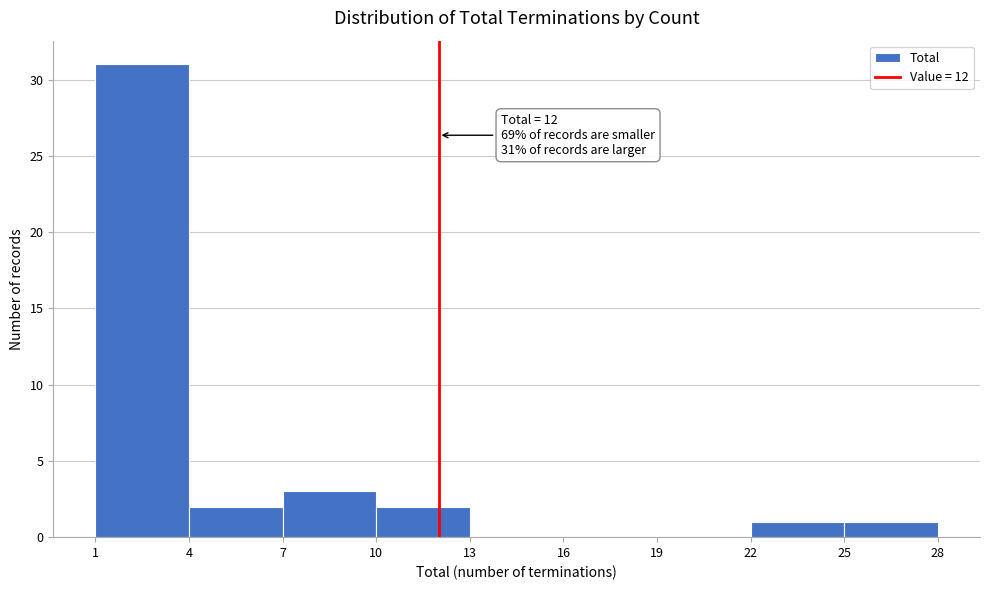

Over which range of the x-axis is the bar tallest?

1 to 4